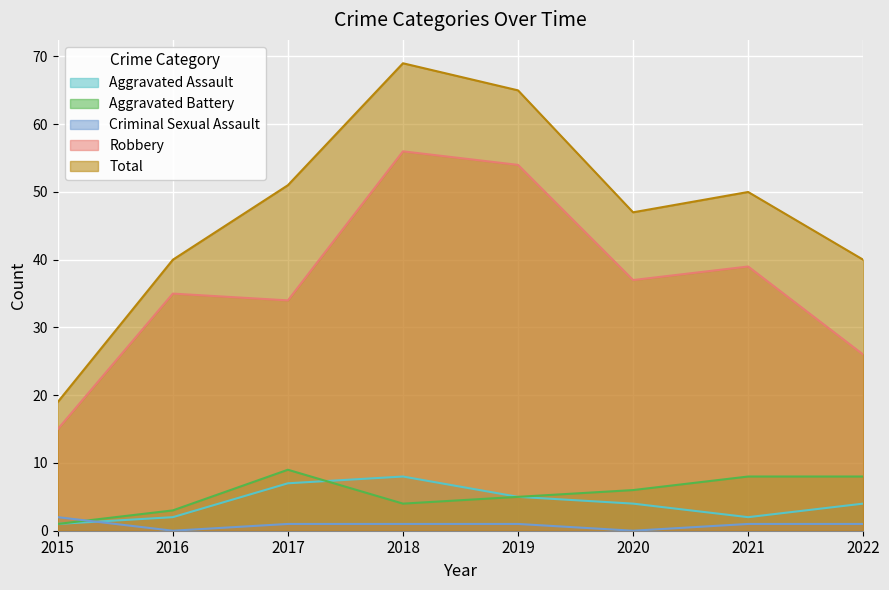

Rank the categories by Aggravated Assault value from highest to lowest.

2018, 2017, 2019, 2020, 2022, 2016, 2021, 2015